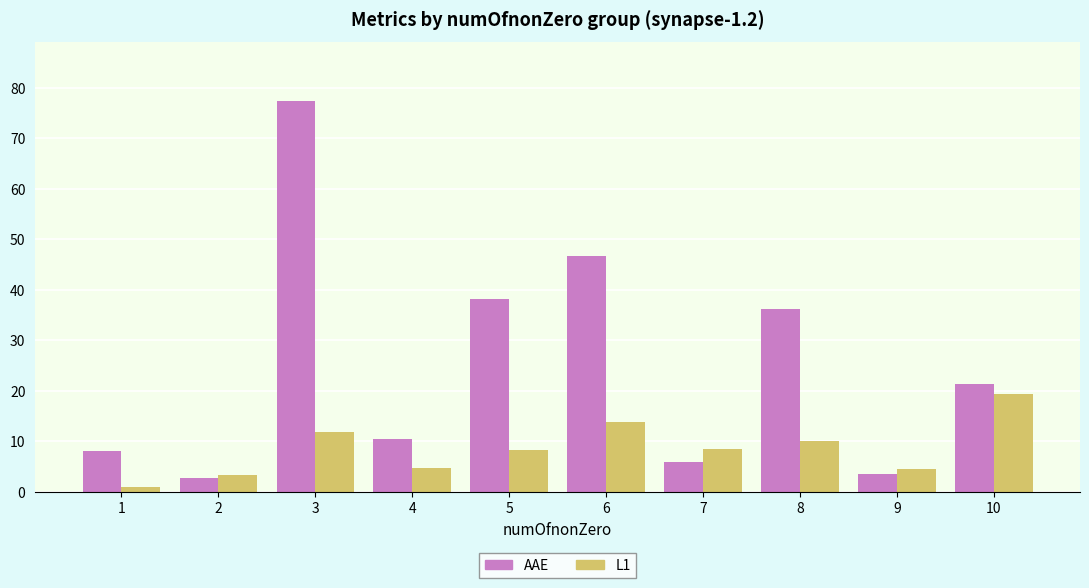

True or false: L1 has a value of 13.9 at 6.

True